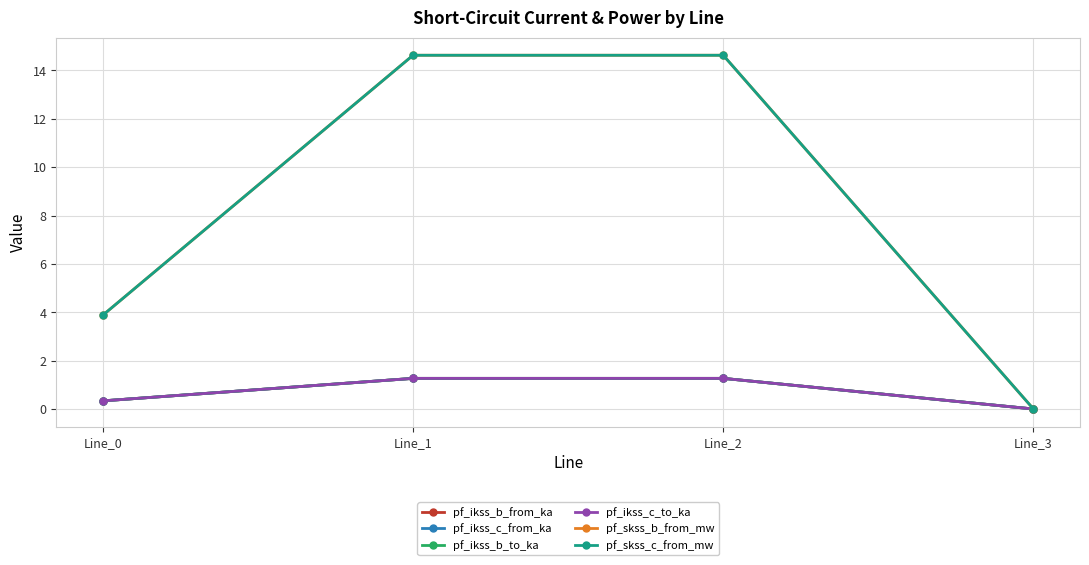

Is it true that pf_ikss_b_from_ka equals -0.5 at Line_3?

False